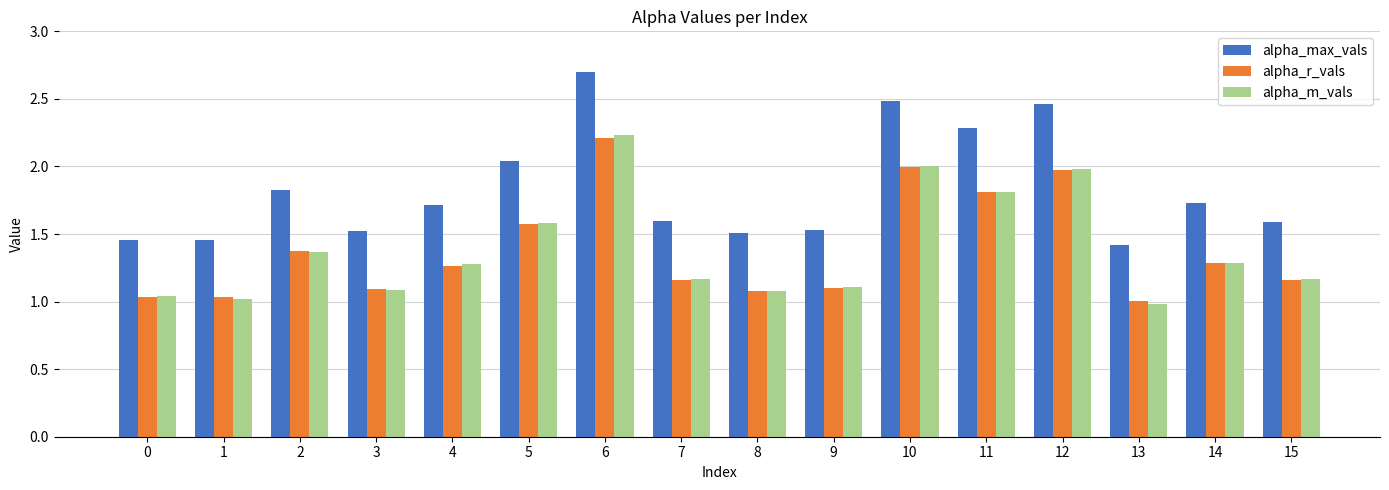

Is it true that alpha_r_vals equals 1.1 at 9?

True